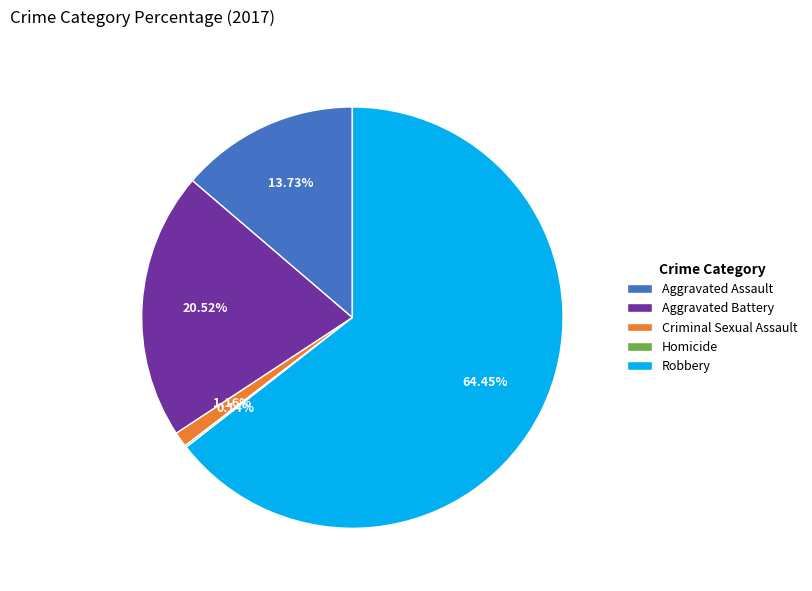

Is the sum of Robbery and Aggravated Battery greater than half?

Yes